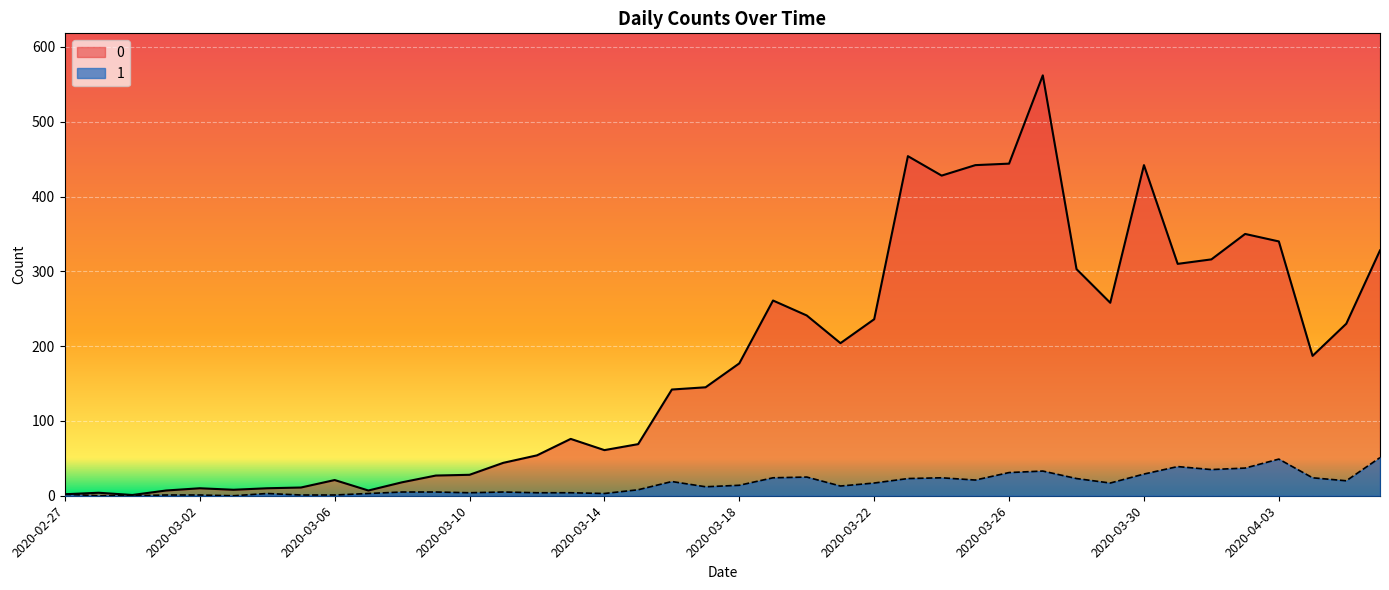

True or false: 1 and 0 cross at least once.

False